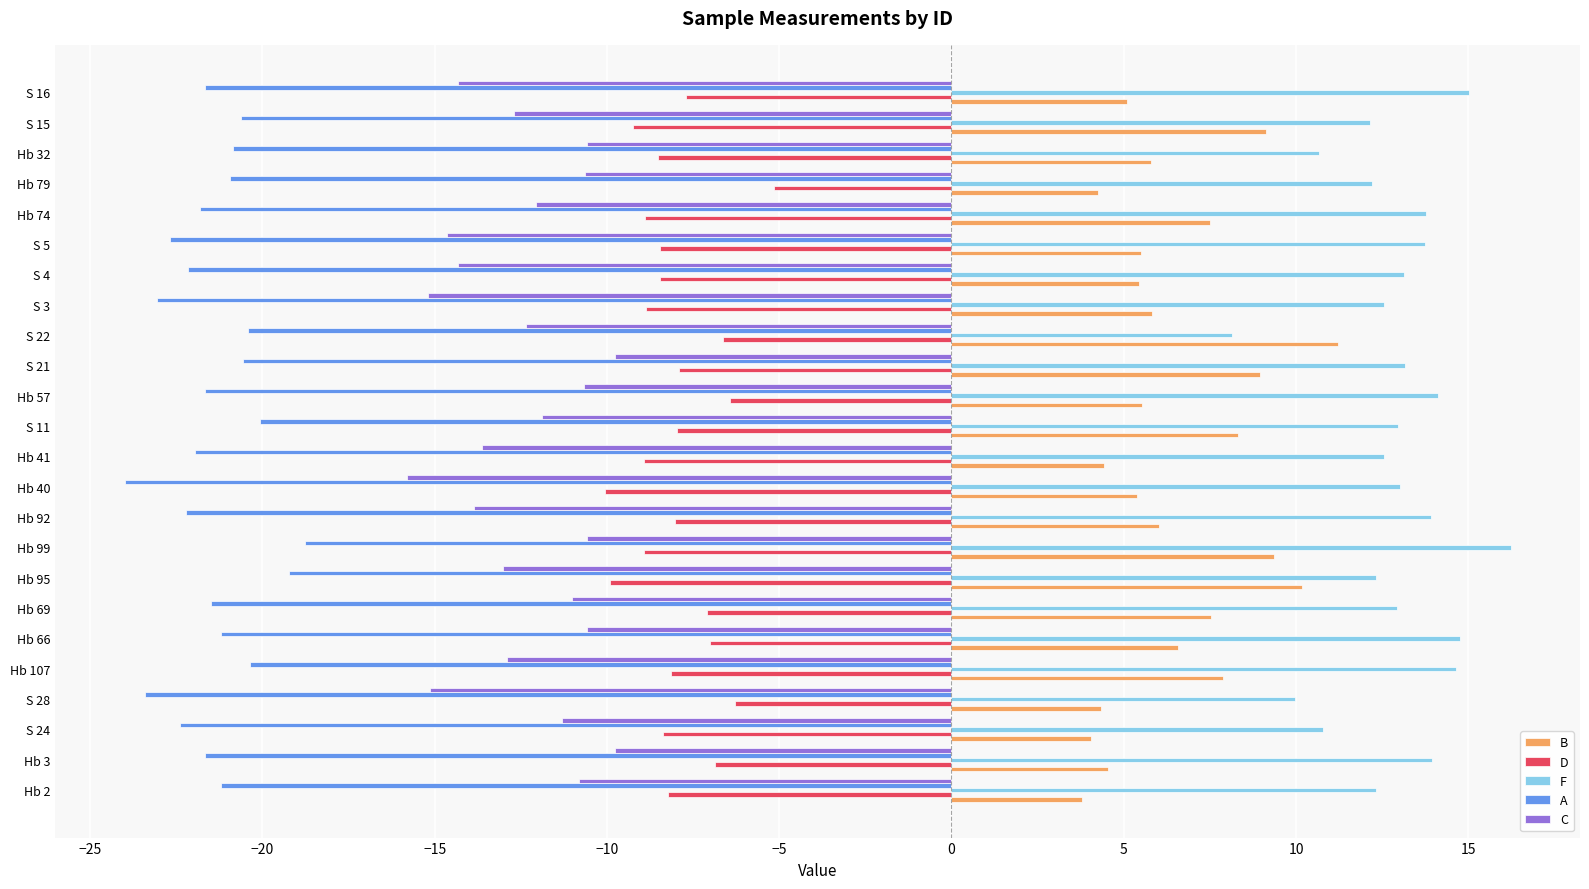

What is the total value across all series at Hb 2?

-24.1